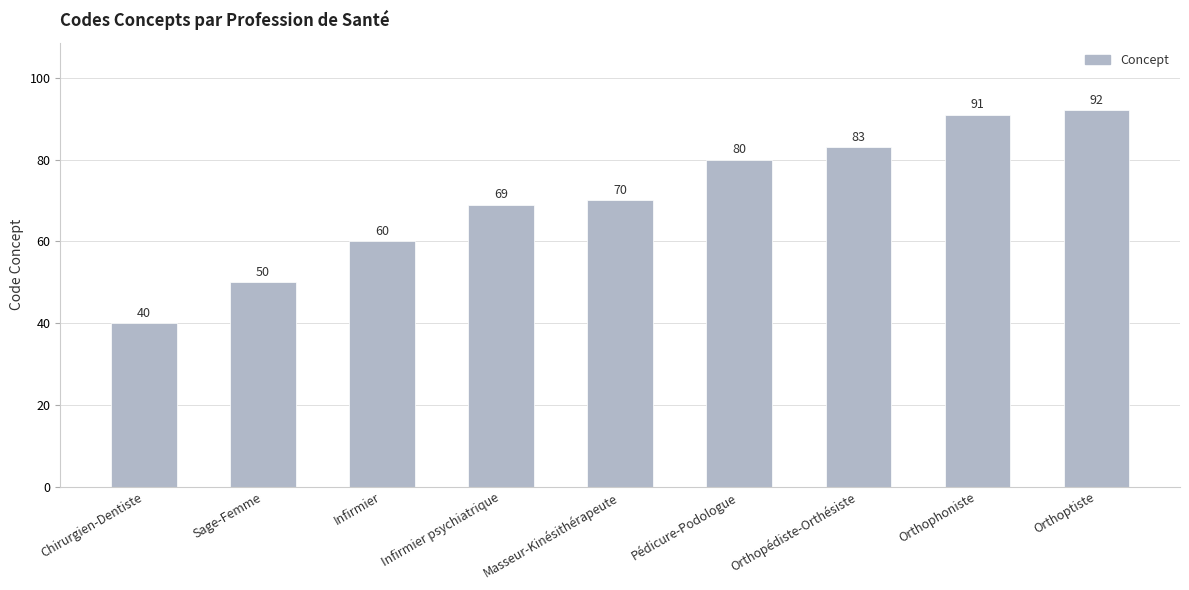

What is the label of the 9th bar from the right?

Chirurgien-Dentiste